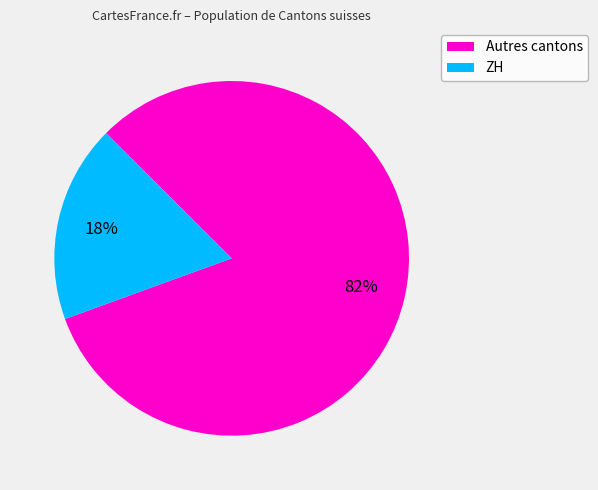

Is it true that ZH is 18% of the pie?

True